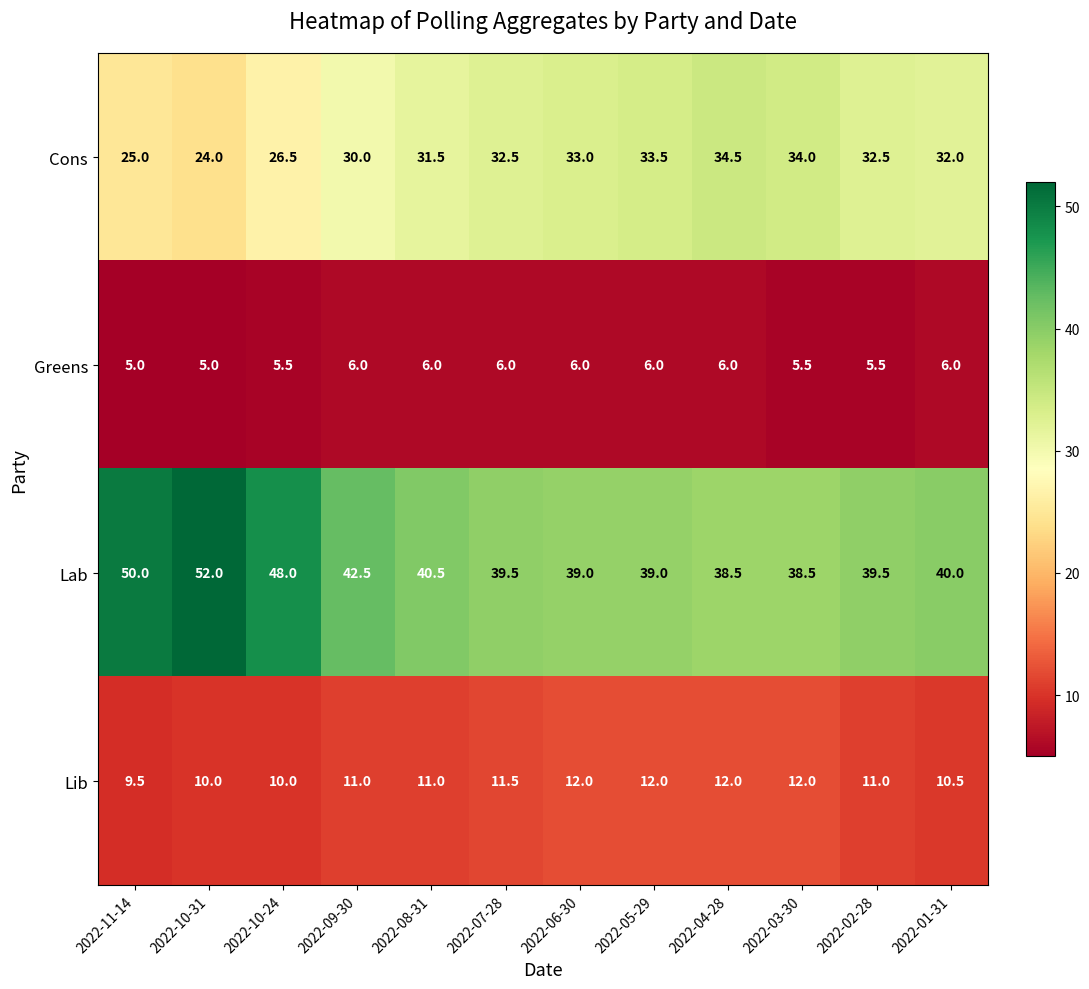

What is the sum of all Cons values?

369.0